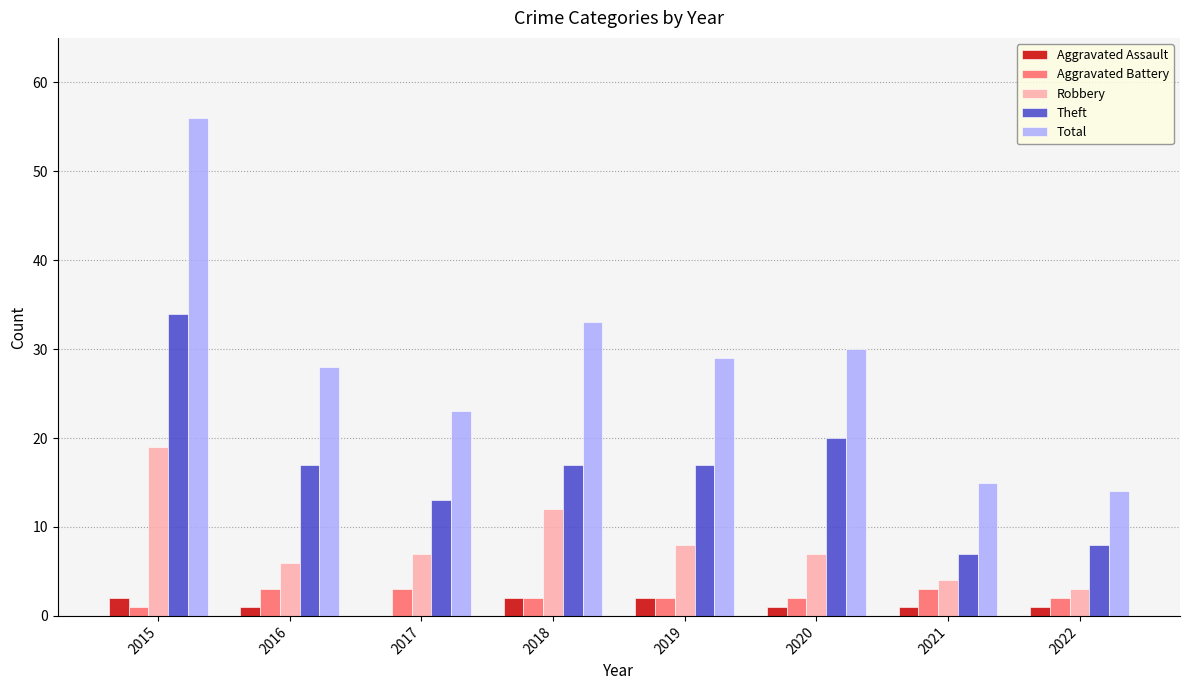

Are the bars horizontal?

No